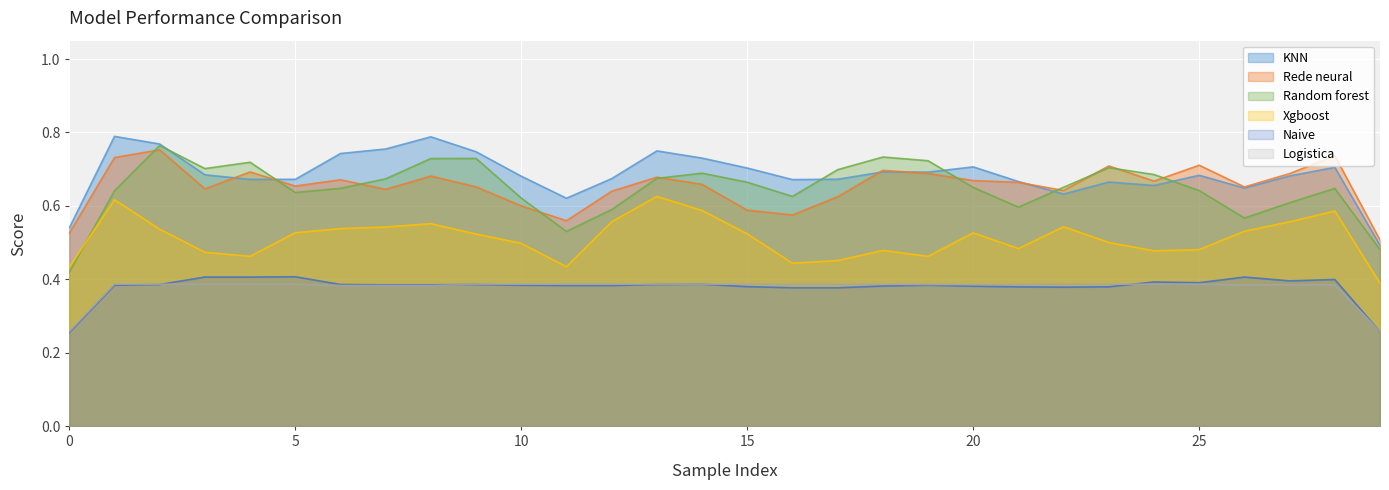

In Xgboost, how many points are lower than both neighbors (excluding endpoints)?

6